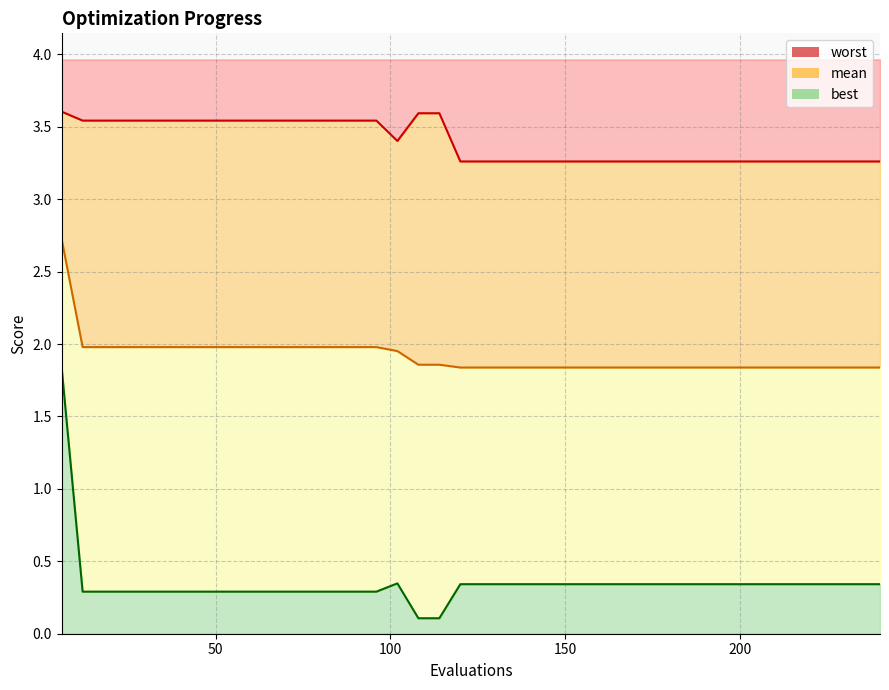

Which series has the widest spread of values?

best line